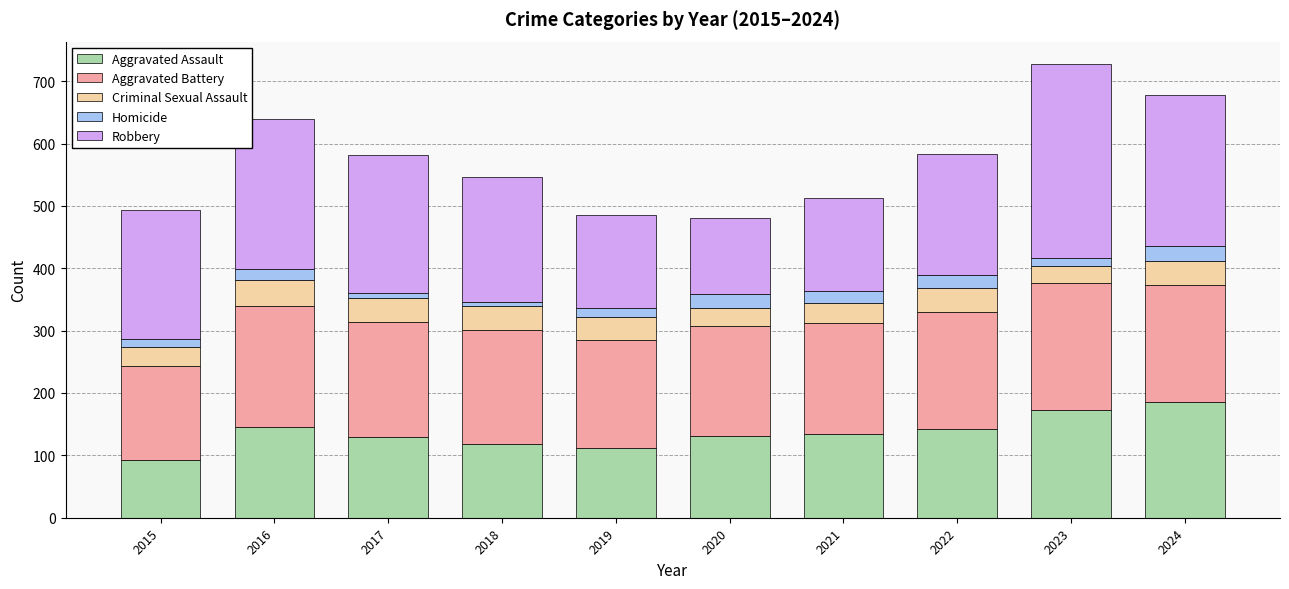

The value of Aggravated Assault at 2016 is 146. True or false?

True